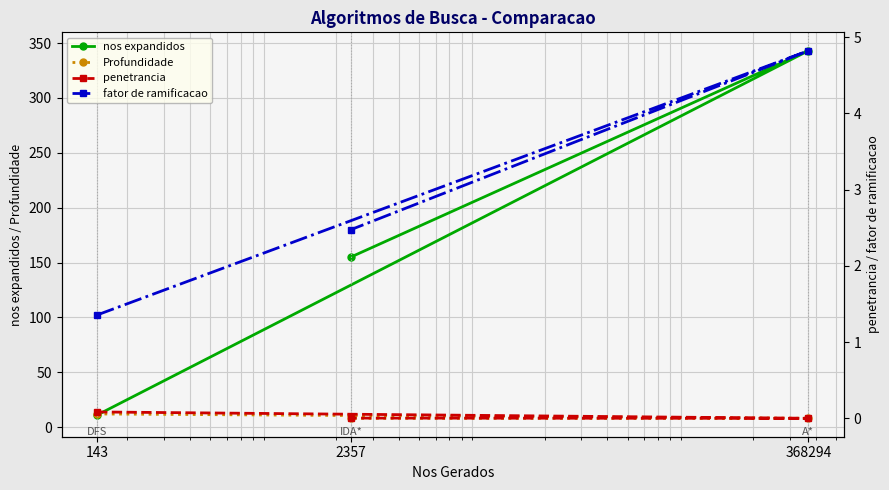

Rank the series at 368294 from highest to lowest value.

nos expandidos, Profundidade, fator de ramificacao, penetrancia